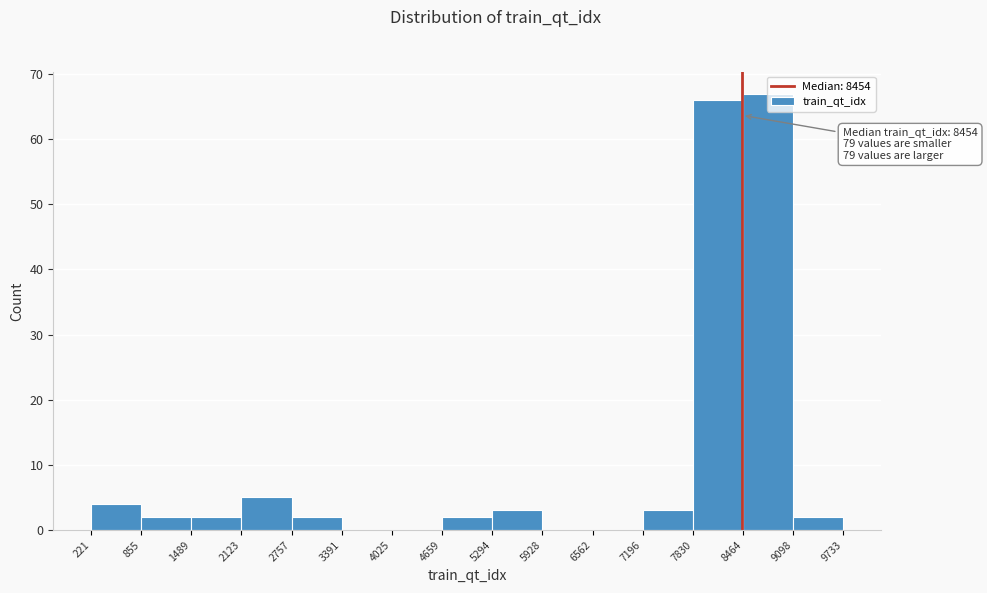

Over which range of the x-axis is the bar tallest?

8464 to 9098